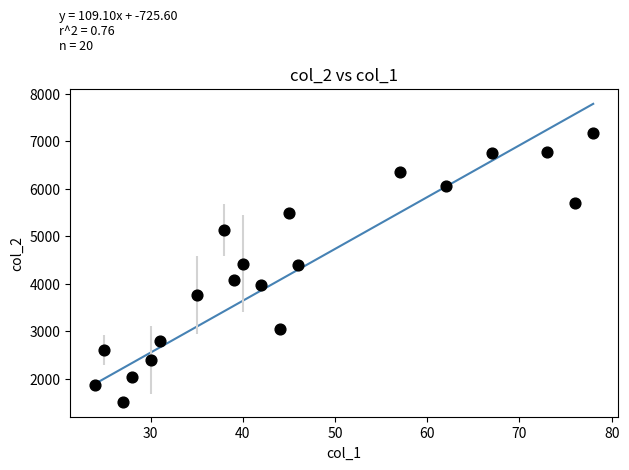

What is the range of Y values (max minus min)?

5665.0